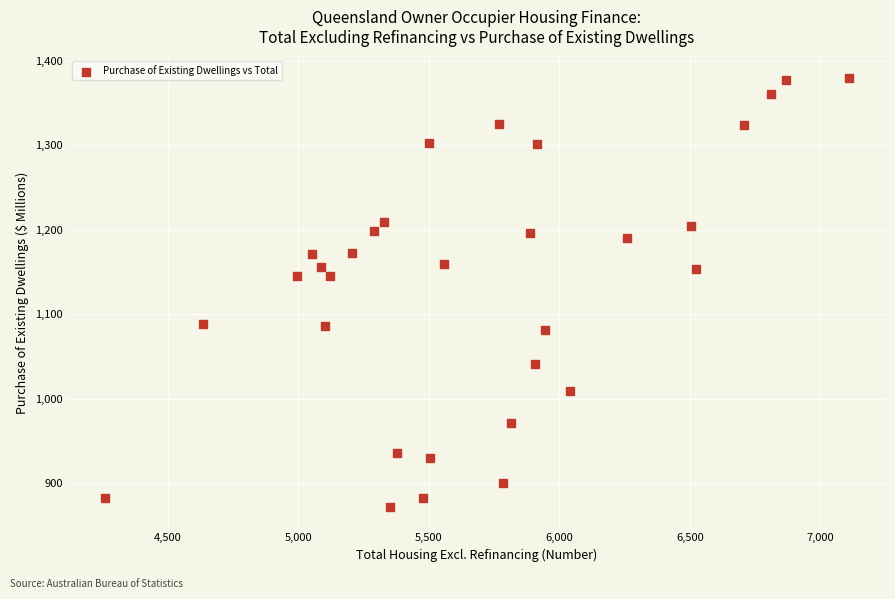

What is the range of Y values (max minus min)?

508.1